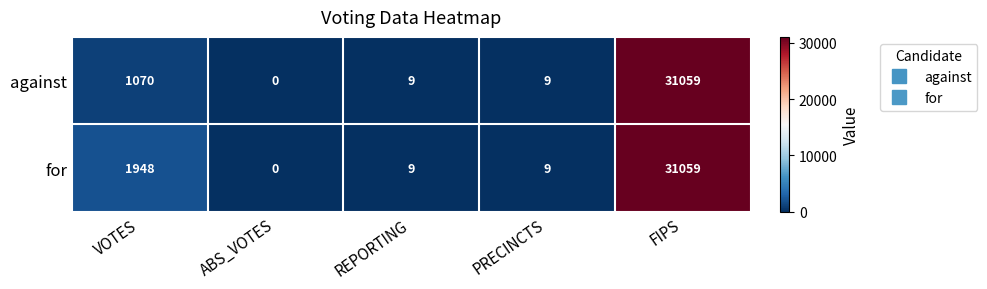

Which series changed the most between VOTES and REPORTING?

for